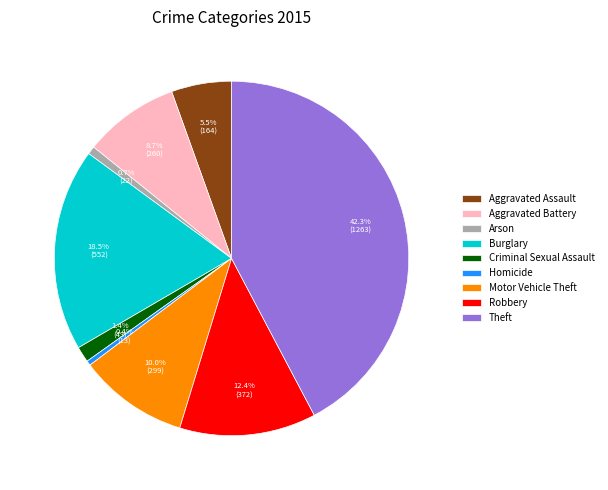

Approximately how many times larger is the value at Theft compared to Motor Vehicle Theft?

4.2